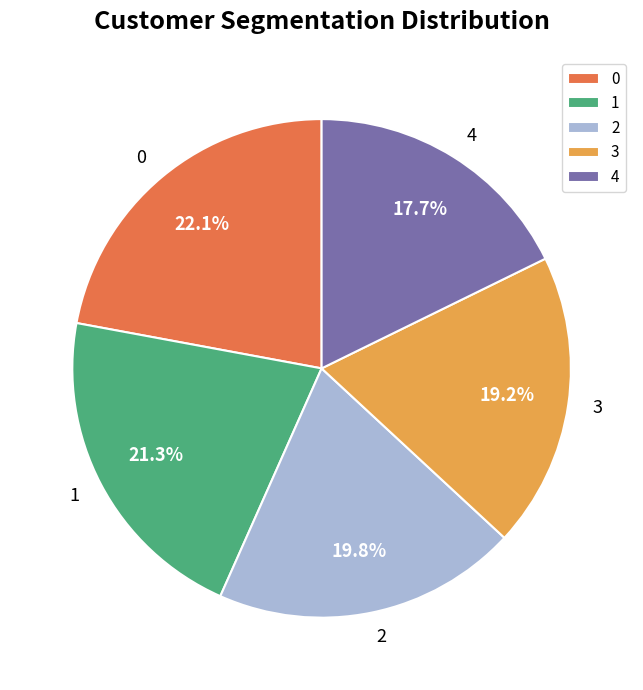

Is there any slice that represents more than half of the pie?

No